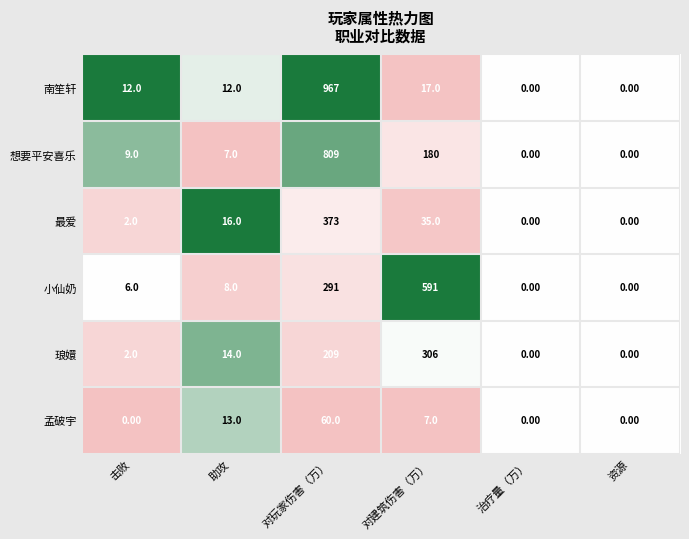

Where is 小仙奶 nearest to the value 295?

对玩家伤害（万）